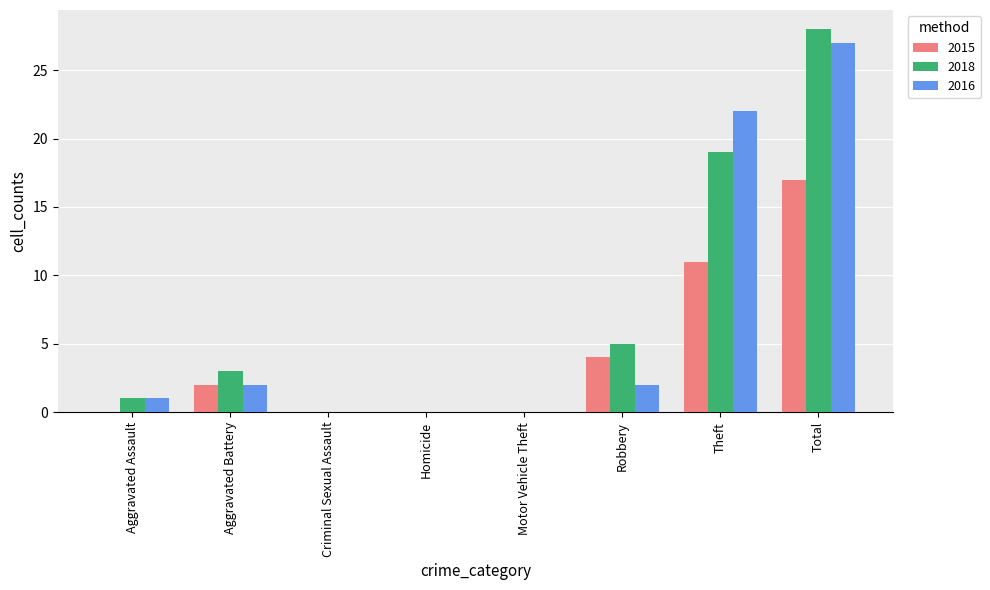

What is the average value of the 2016 series?

7